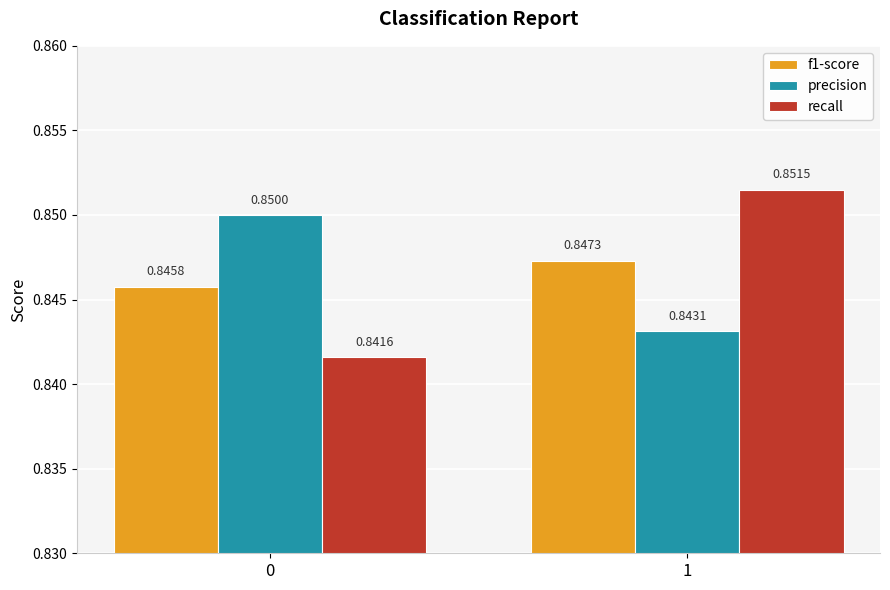

What is the sum of the f1-score values at 1 and 0?

1.7